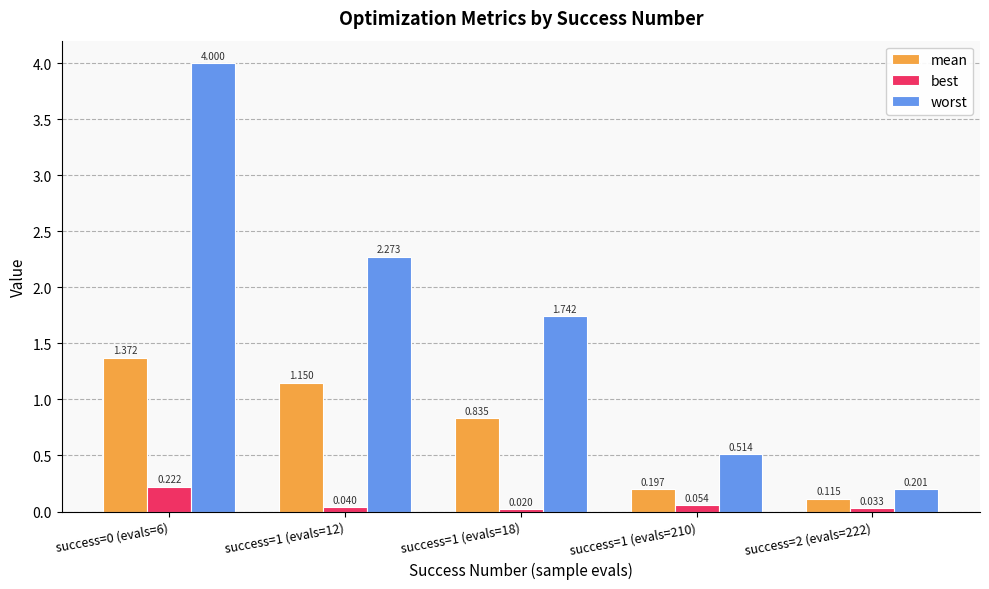

List the series in order of their overall mean, highest first.

worst, mean, best